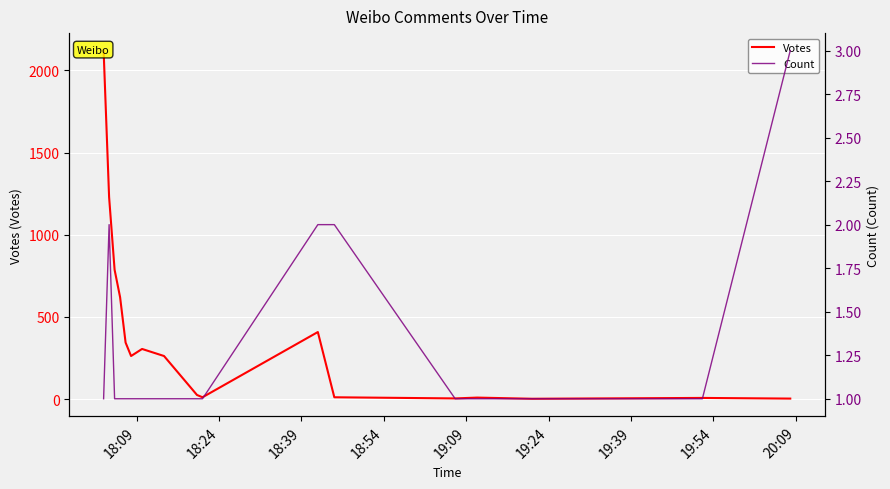

True or false: Votes and Count cross at least once.

False